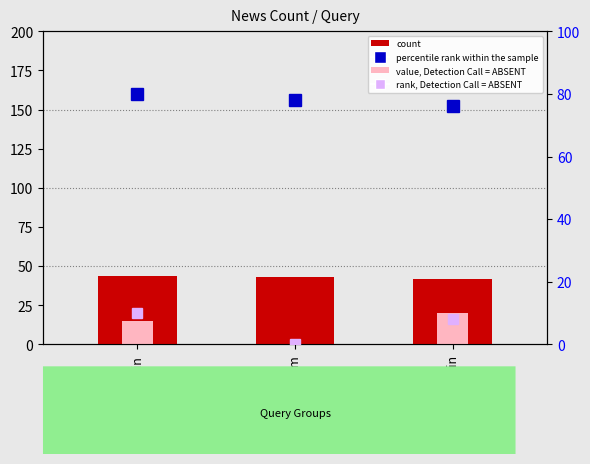

What is the label of the 3rd bar from the right?

bitcoin